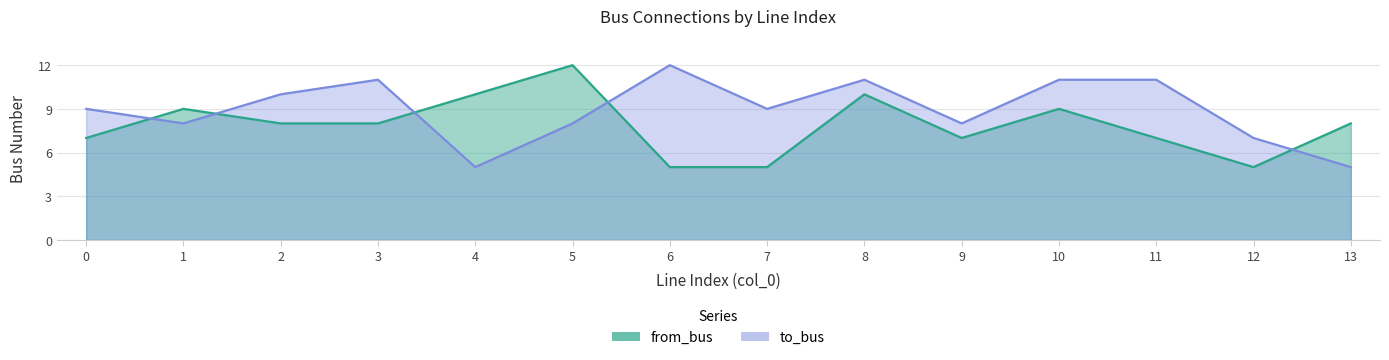

What is the total value across all series at 0?

16